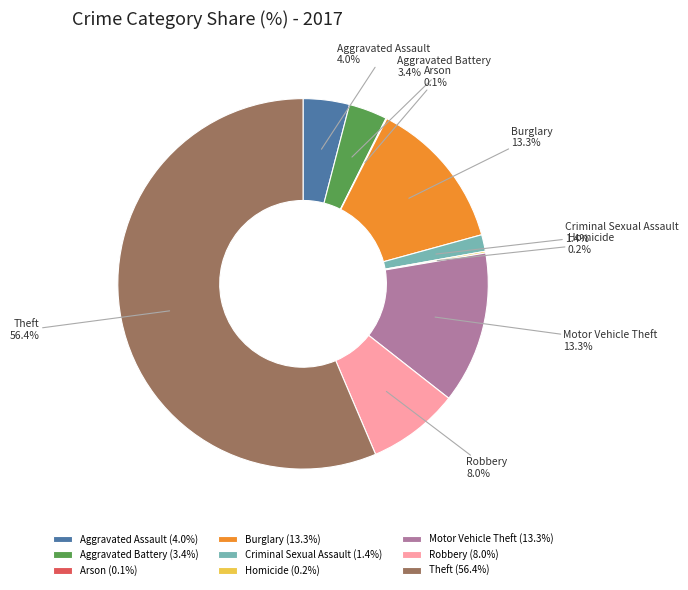

Is Theft the majority of the pie?

Yes